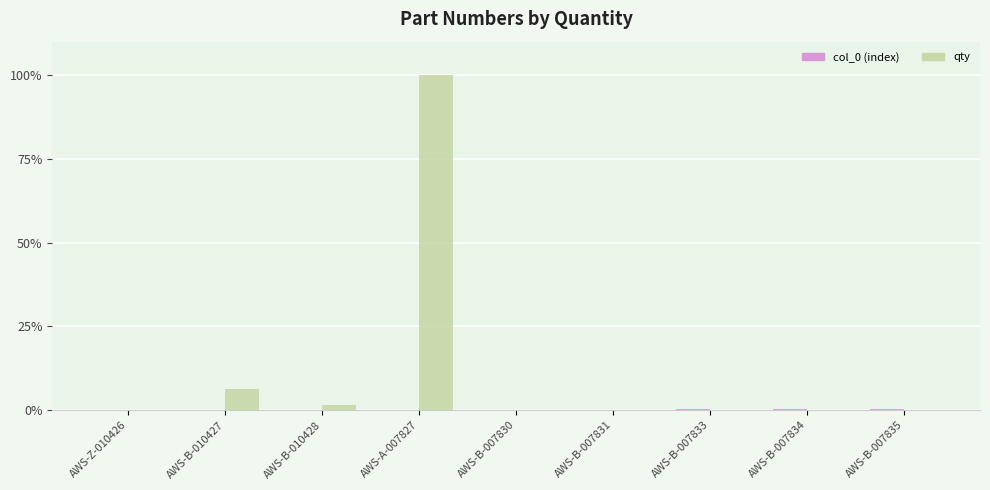

At which category is the sum across all series the highest?

AWS-A-007827